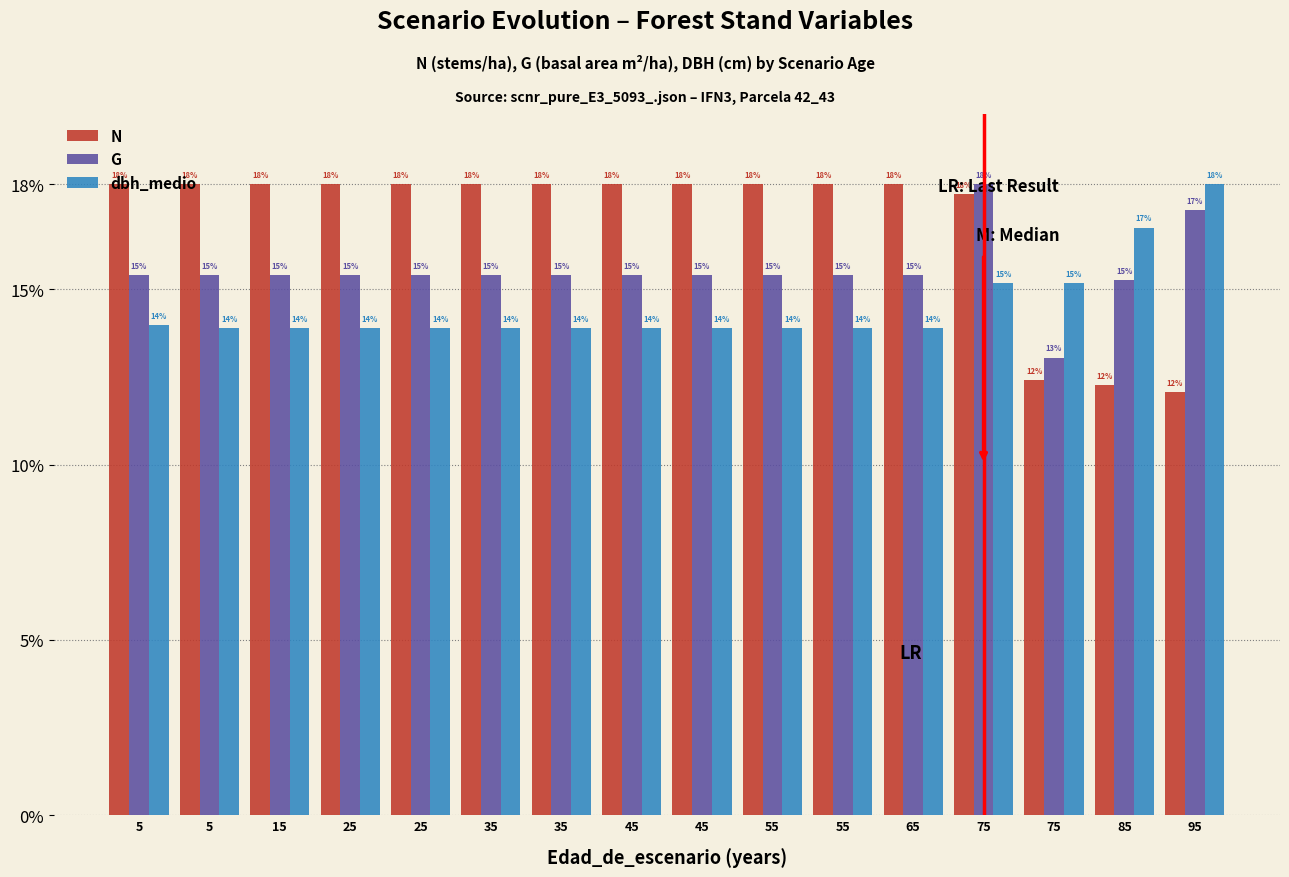

What are all the series names shown in the legend?

N, G, dbh_medio